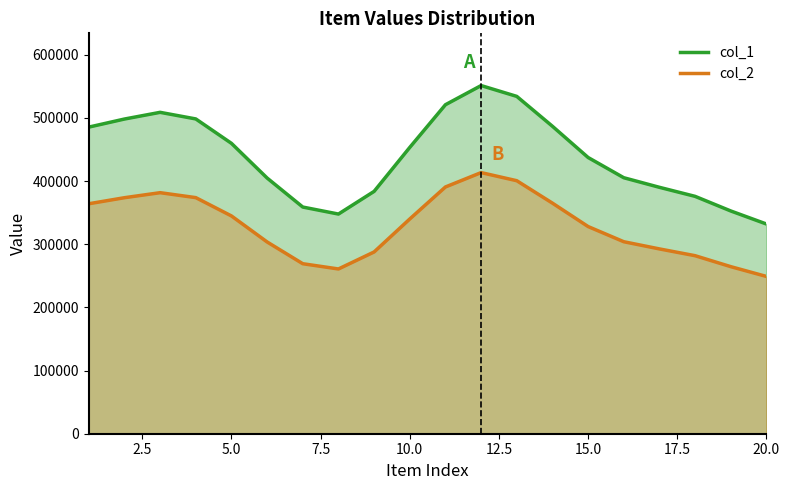

Between 3 and 14, which series saw the biggest shift?

col_1